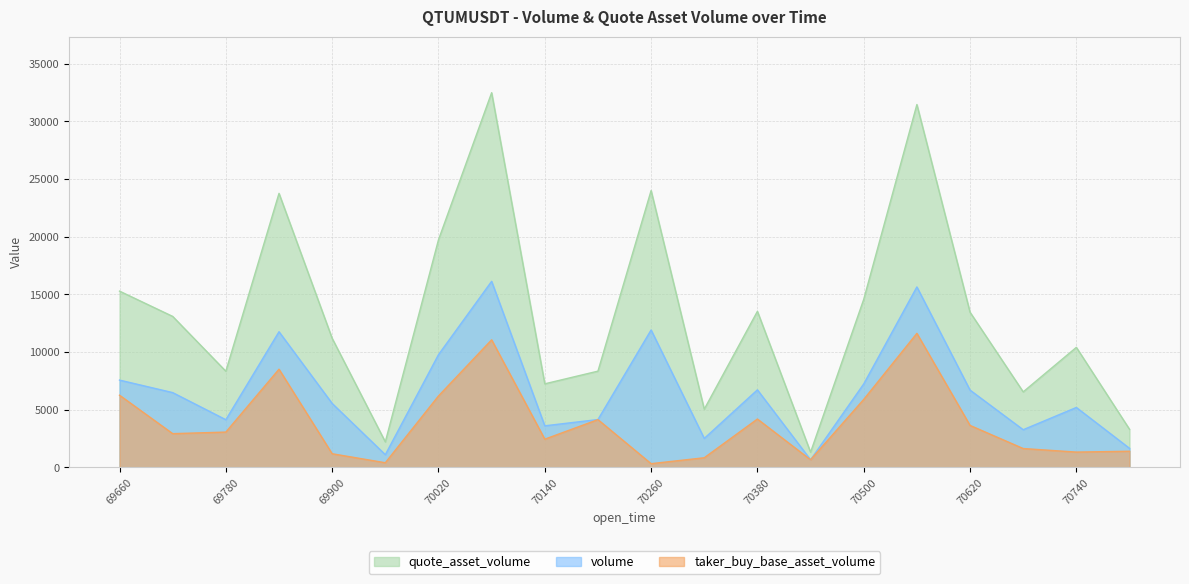

What is the maximum value for taker_buy_base_asset_volume?

11612.8